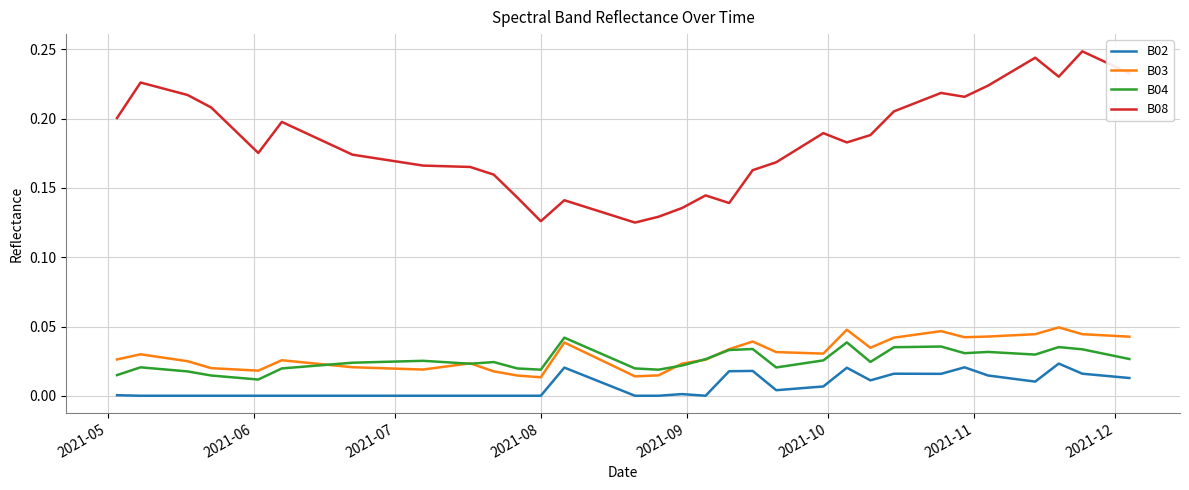

Which series has the largest total across all categories?

B08